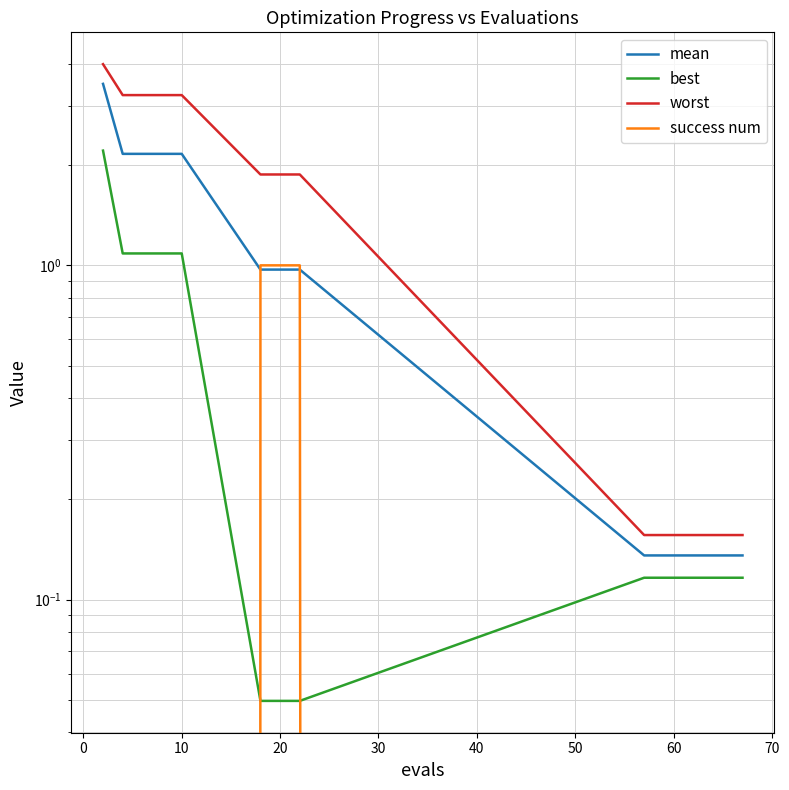

Does the chart have visible grid lines?

Yes